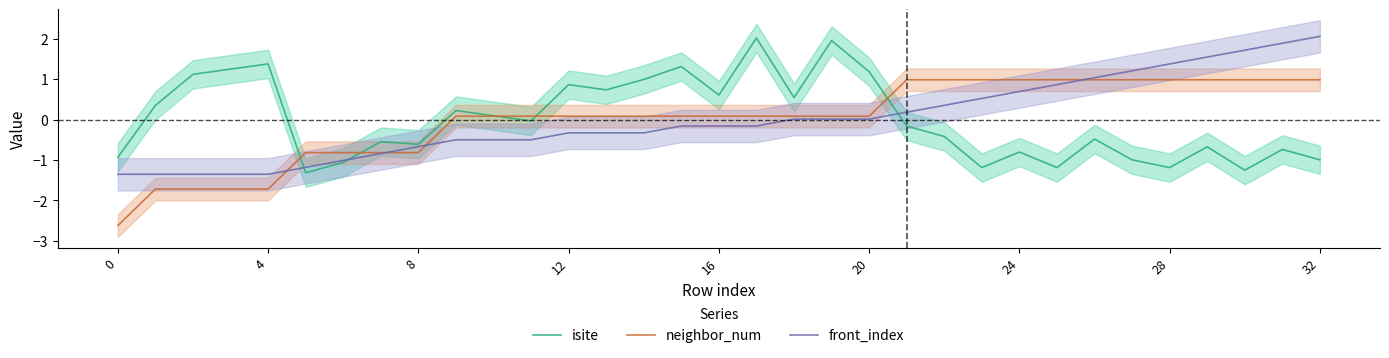

Is it true that isite equals -1.8 at 25?

False